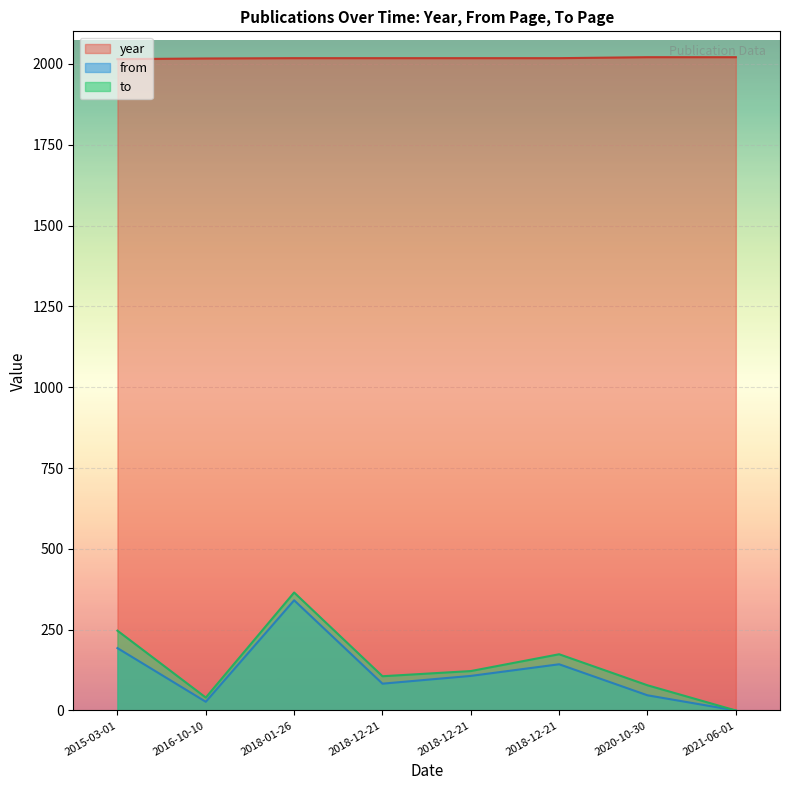

At which category does the chart reach its minimum across all series?

2021-06-01